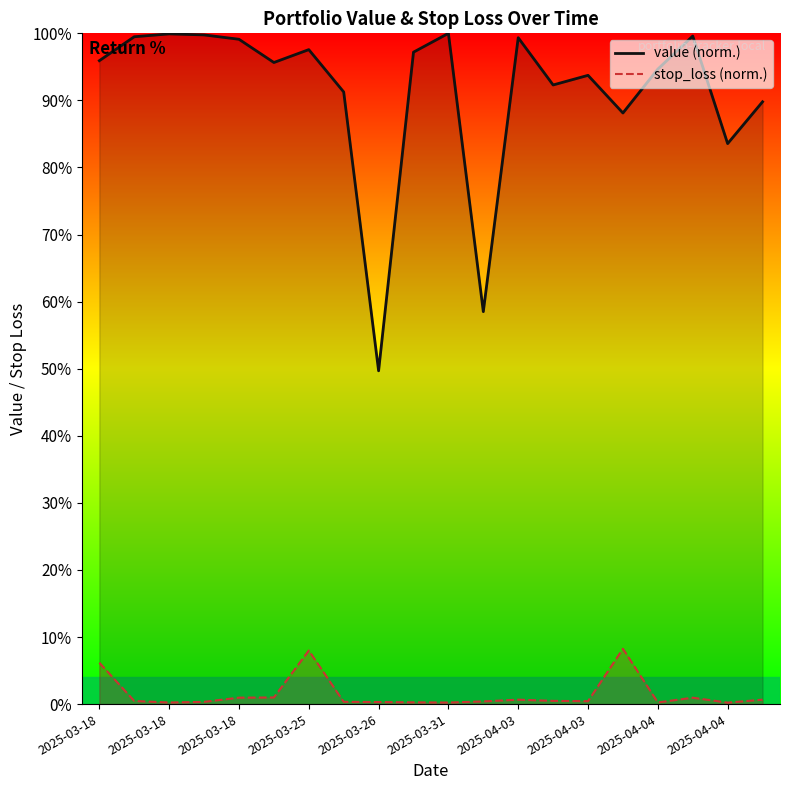

What is the label of the 2nd point from the right?

2025-04-04